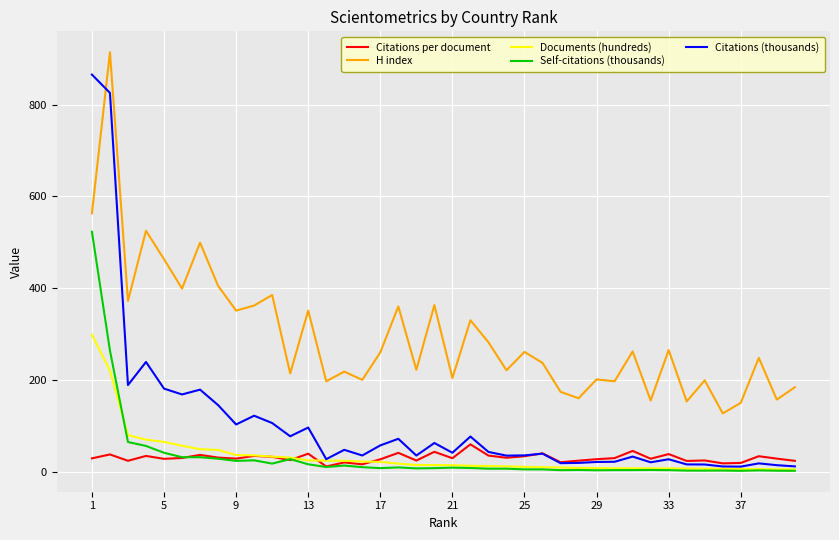

What is the maximum value shown in the chart?

914.0